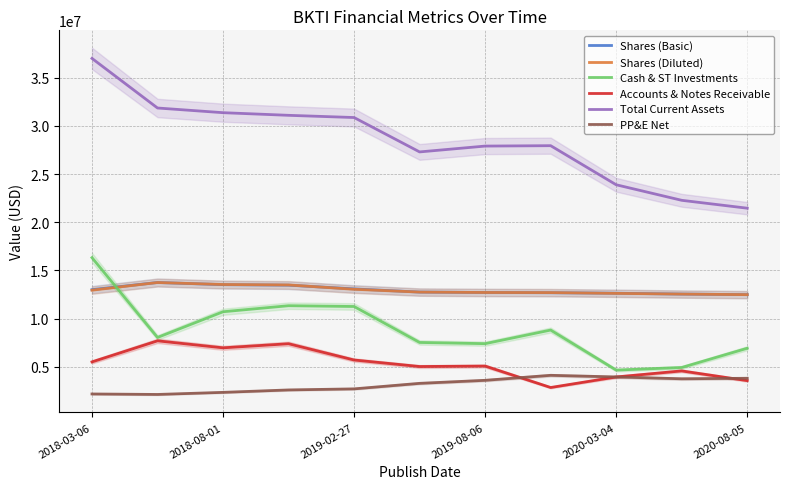

Which series ends up on top after the final intersection of Shares (Basic) and Cash & ST Investments?

Shares (Basic)